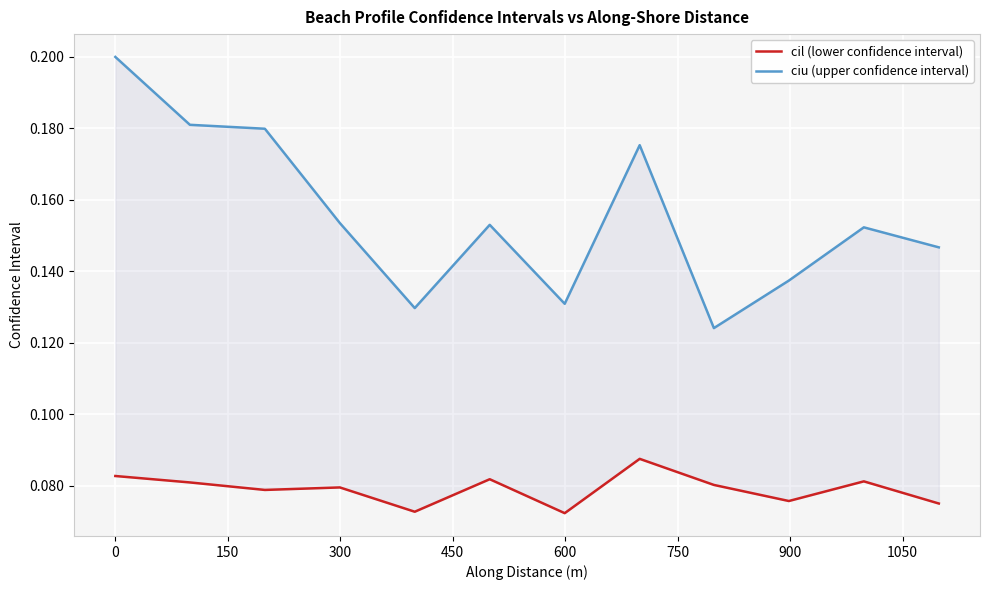

True or false: ciu (upper confidence interval) and cil (lower confidence interval) cross at least once.

False